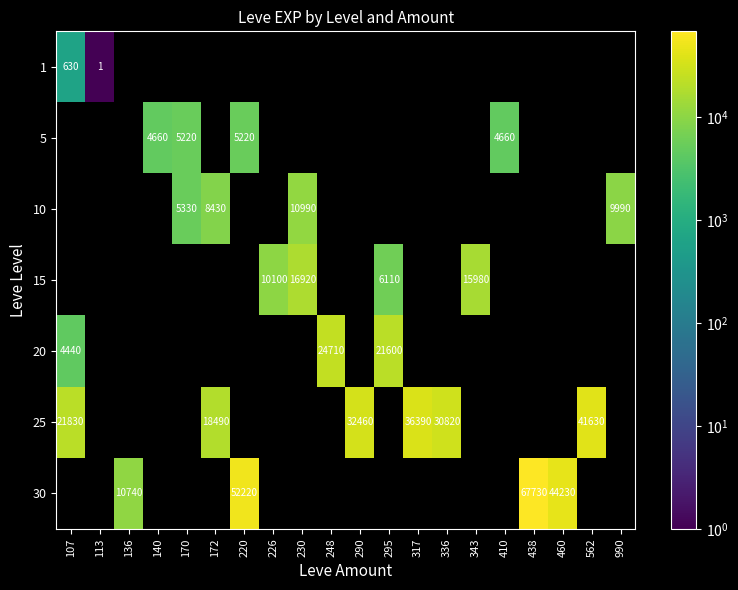

Is it true that 15 equals 15980 at 343?

True